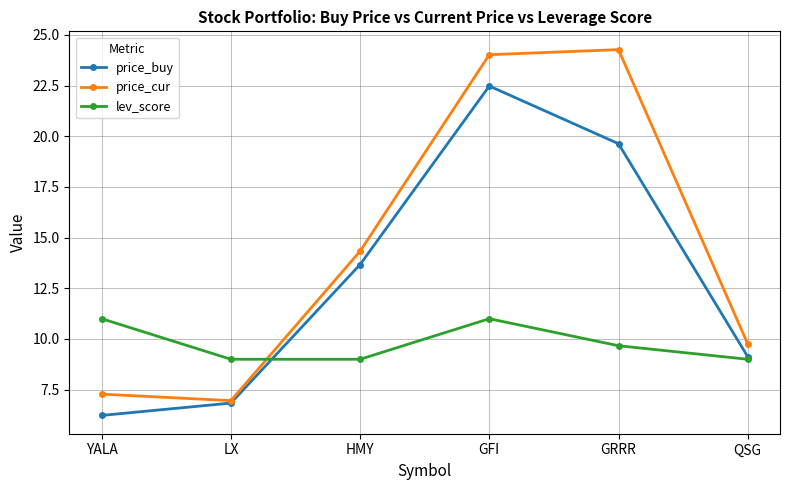

List the labels in order of price_cur value, smallest first.

LX, YALA, QSG, HMY, GFI, GRRR